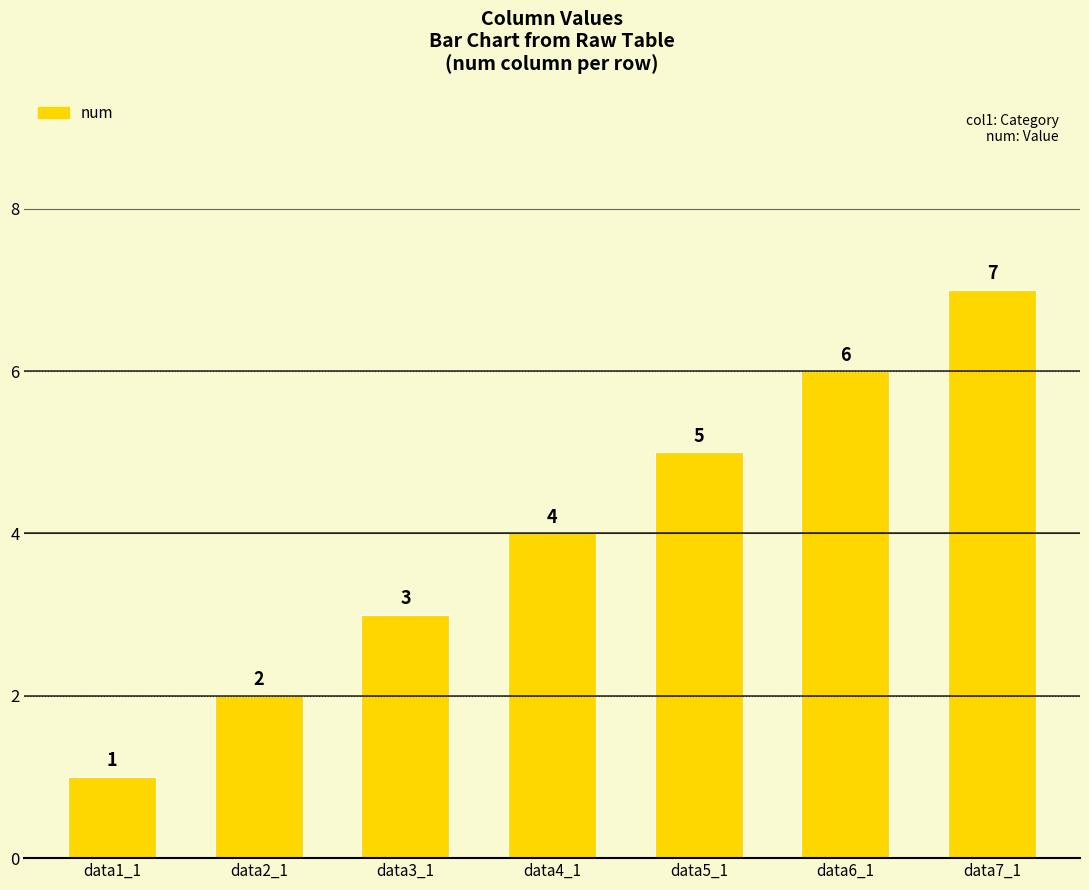

Rank the categories by value from highest to lowest.

data7_1, data6_1, data5_1, data4_1, data3_1, data2_1, data1_1